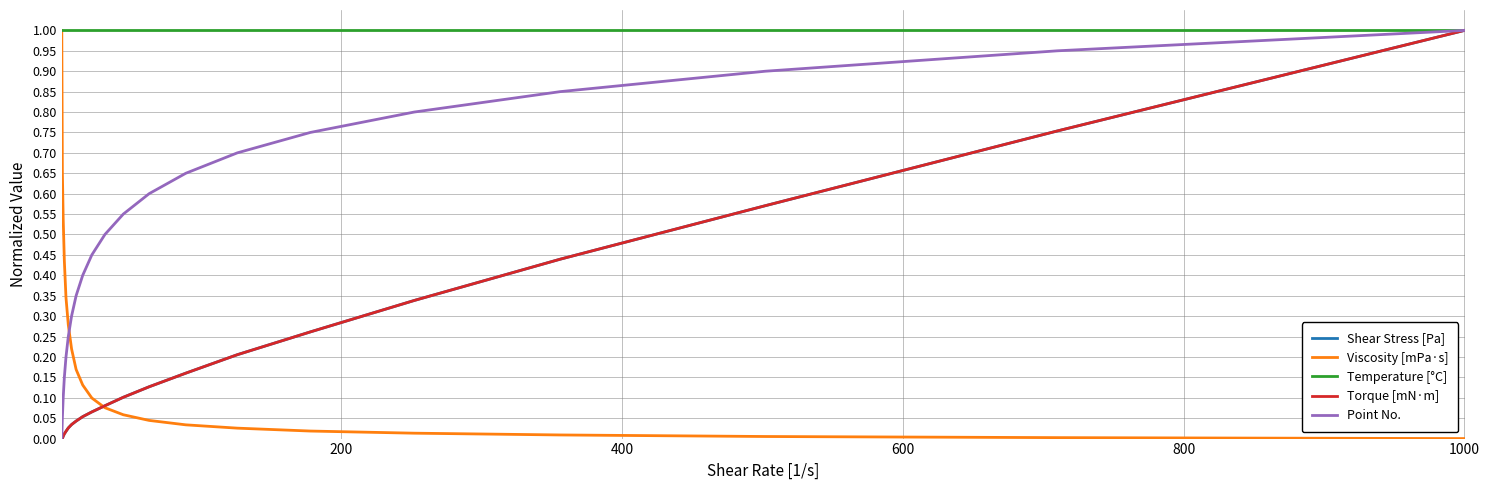

Which series has the largest total across all categories?

Temperature [°C]